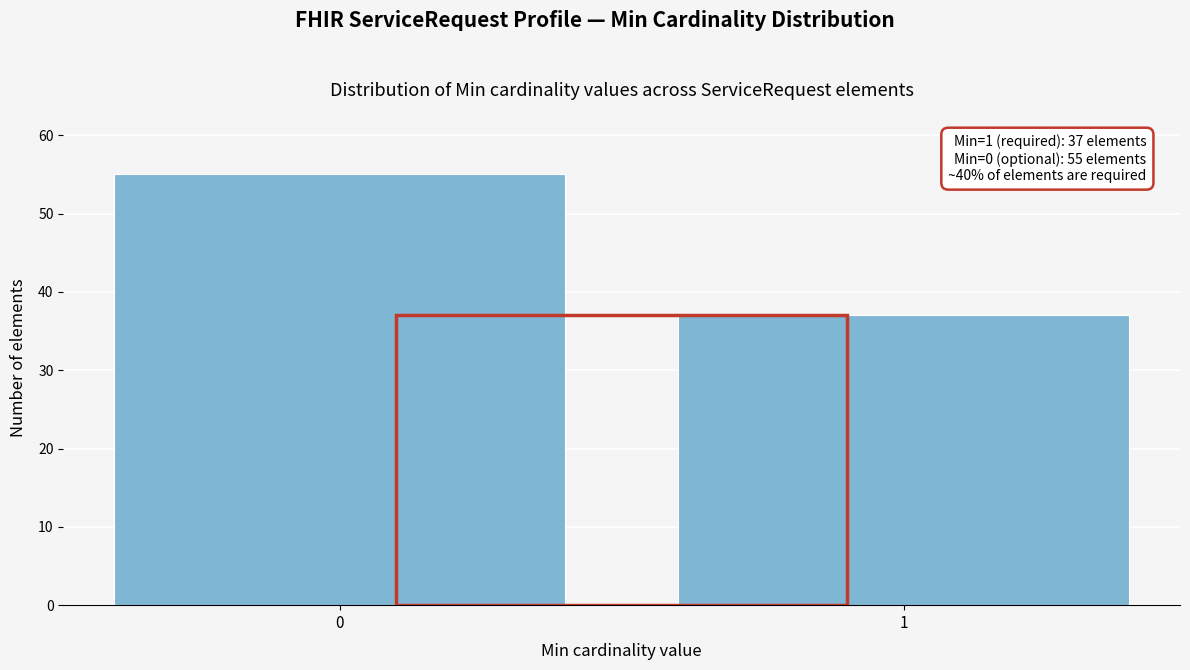

Reading left to right, list all the values displayed in this chart.

55	37